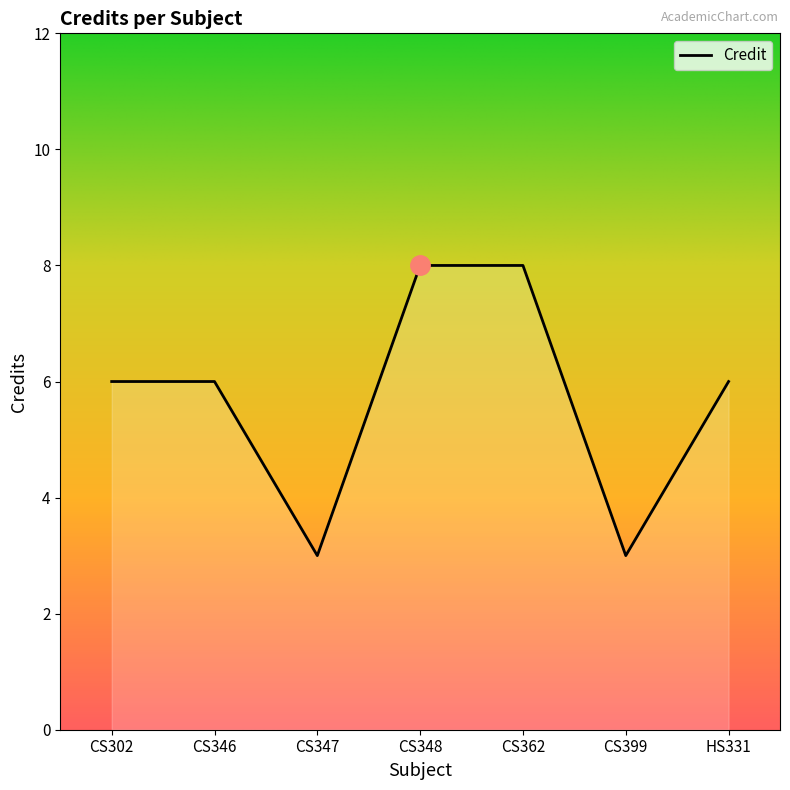

How many interior local valleys (lower than both neighbors) does the data have?

2